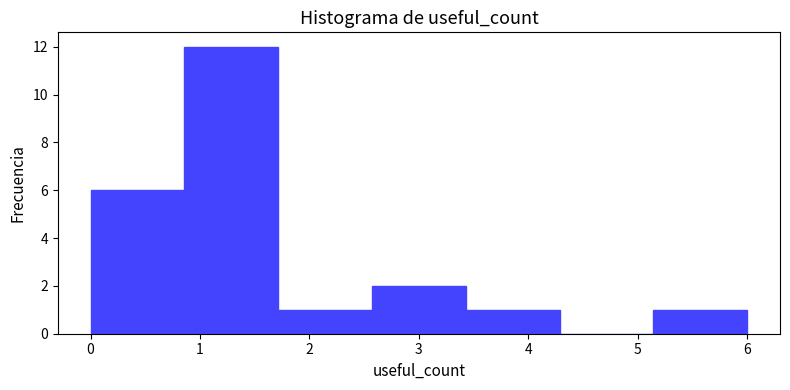

Which range on the x-axis has the tallest bar?

0.9 to 1.7